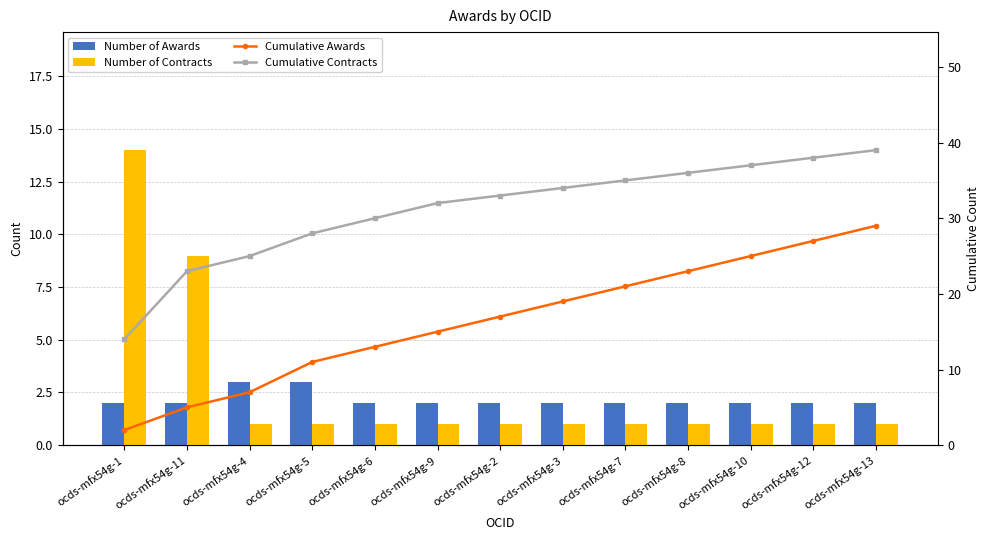

How many values in the Cumulative Contracts series exceed 33?

6